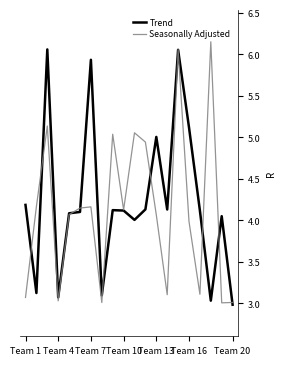

What is the minimum value shown in the chart?

3.0